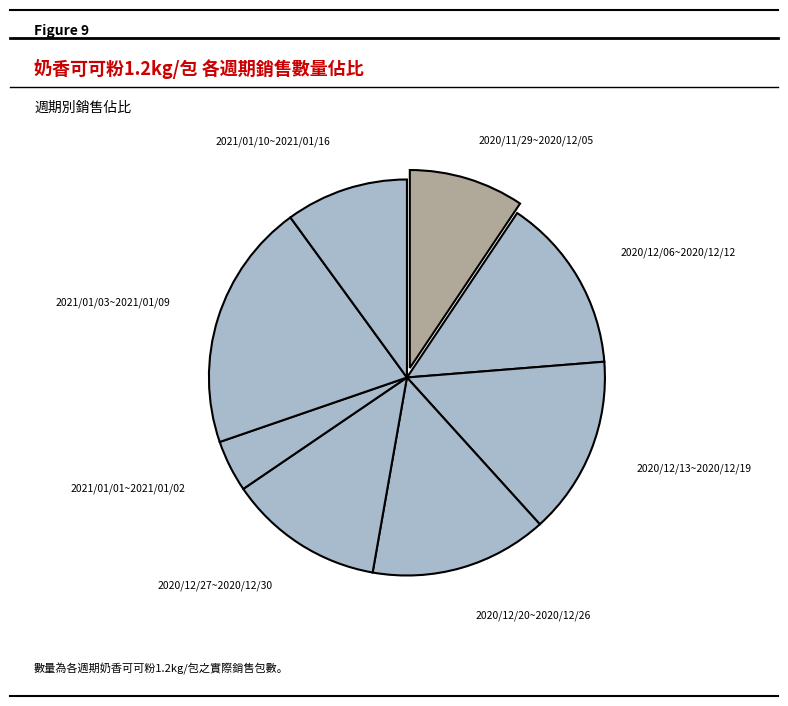

Count the number of slices in the pie.

8